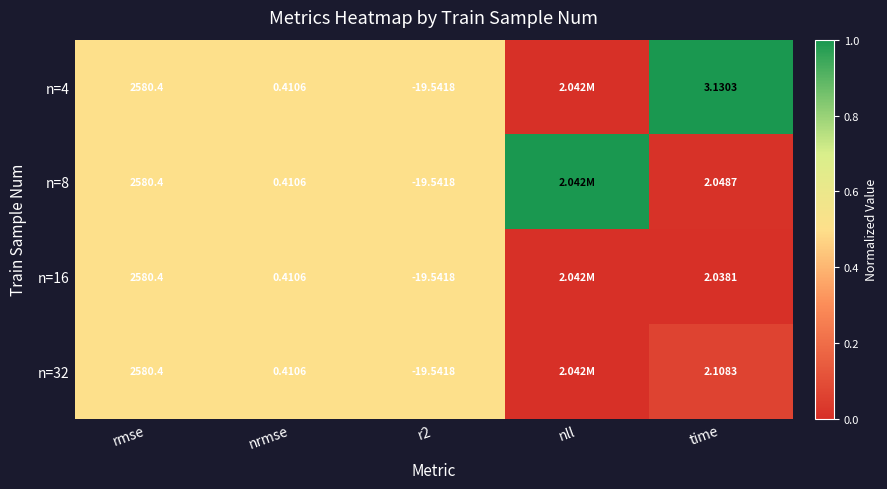

What is the sum of all n=4 values?

2.5